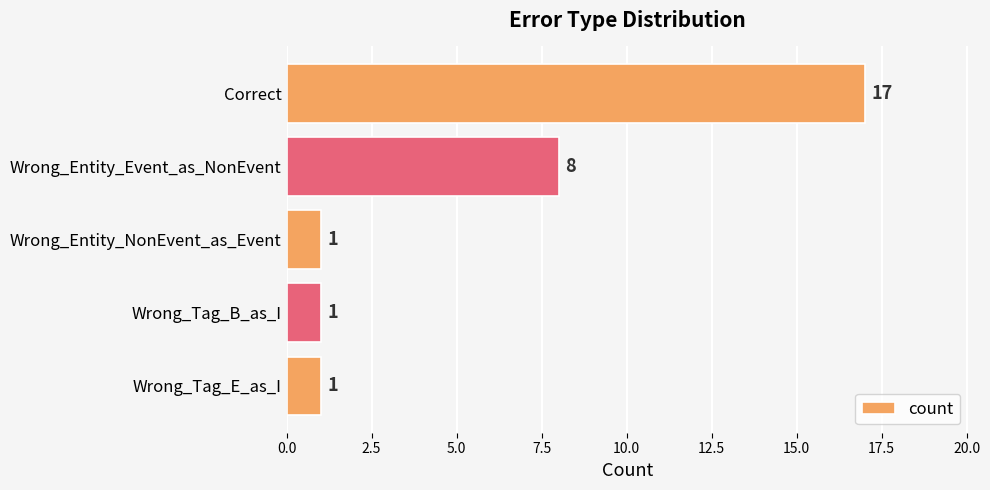

The chart shows a value of 2 at Wrong_Tag_E_as_I. True or false?

False